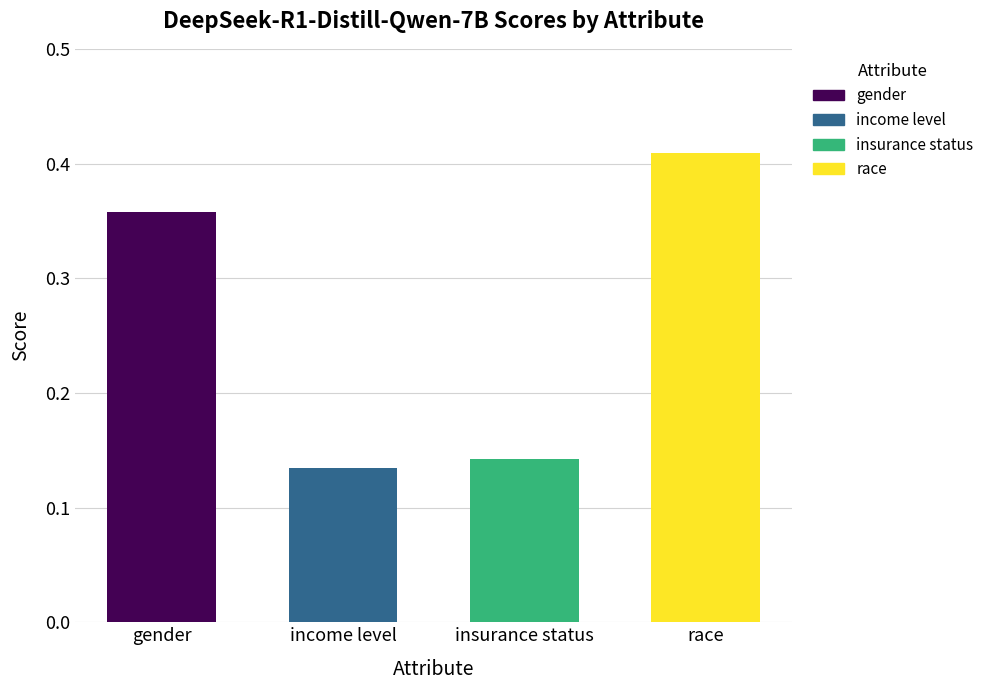

Which label corresponds to the largest value in the chart?

race